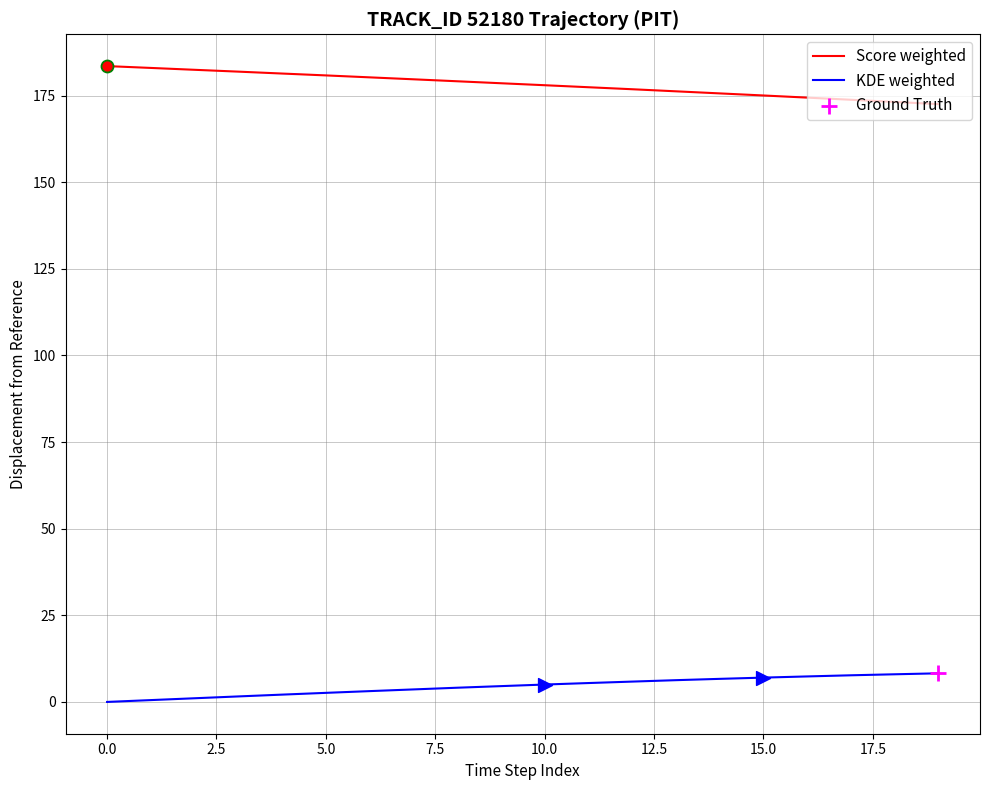

True or false: KDE weighted and Score weighted cross at least once.

False